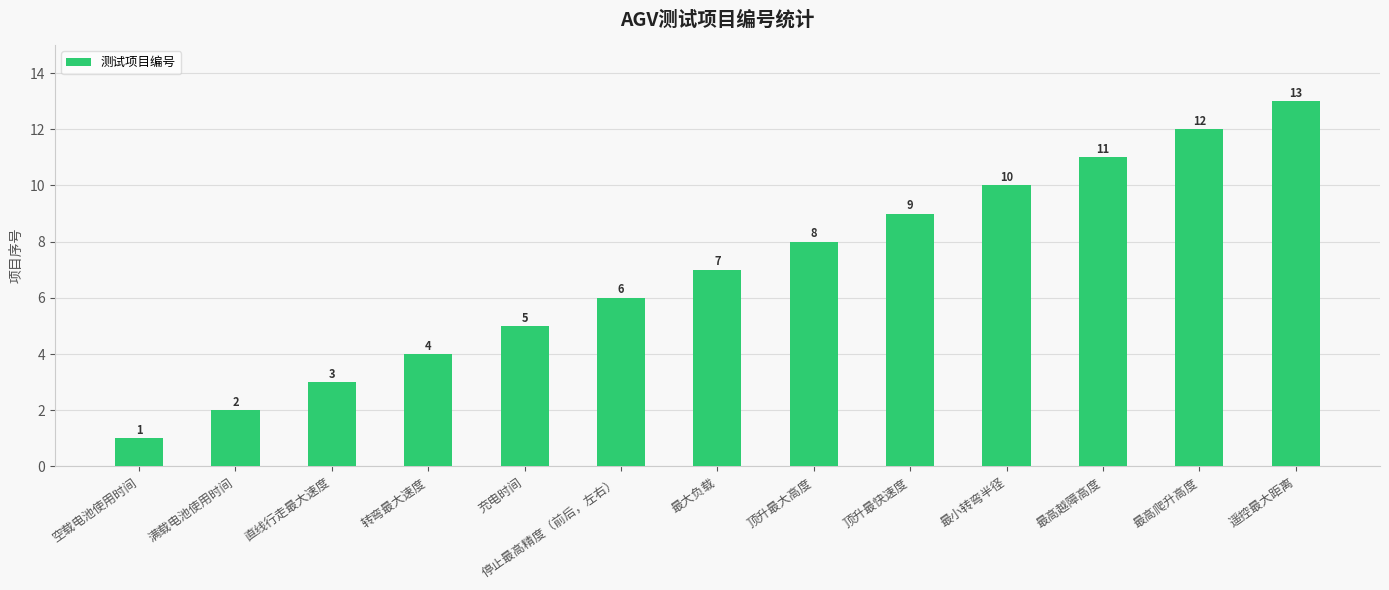

Reading left to right, what are all the values shown in this chart?

空载电池使用时间=1	满载电池使用时间=2	直线行走最大速度=3	转弯最大速度=4	充电时间=5	停止最高精度（前后，左右）=6	最大负载=7	顶升最大高度=8	顶升最快速度=9	最小转弯半径=10	最高越障高度=11	最高爬升高度=12	遥控最大距离=13